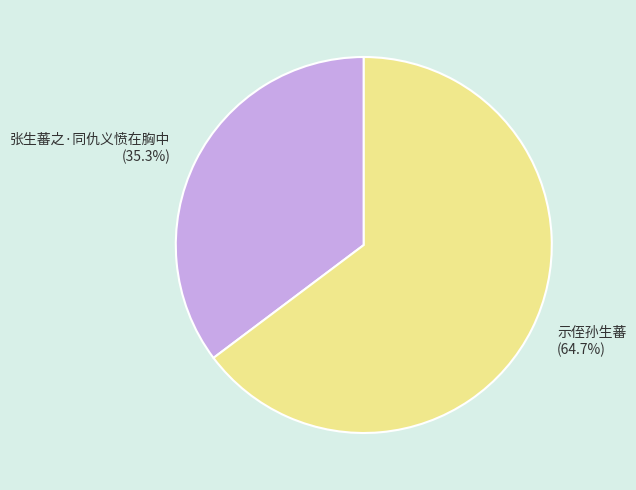

Is 示侄孙生蕃 the majority of the pie?

Yes